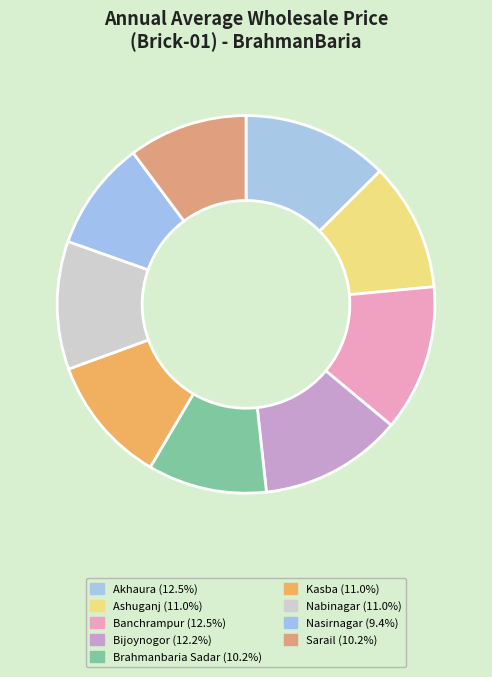

Count the number of slices in the pie.

9